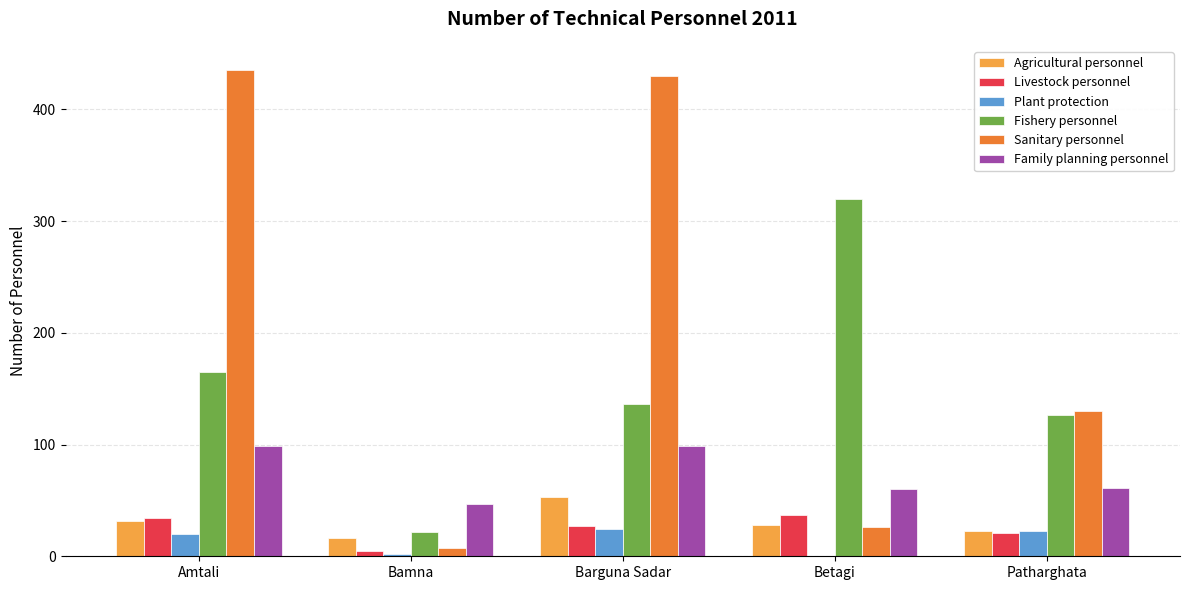

What is the total value across all series at Patharghata?

384